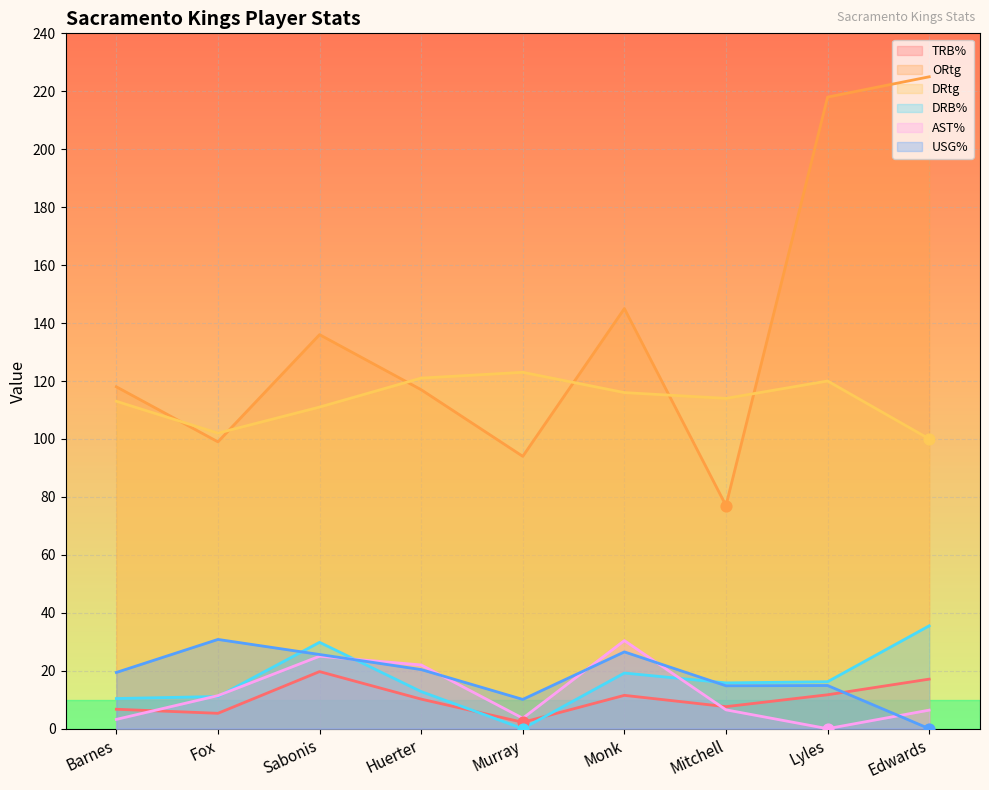

Which series has the largest total across all categories?

ORtg